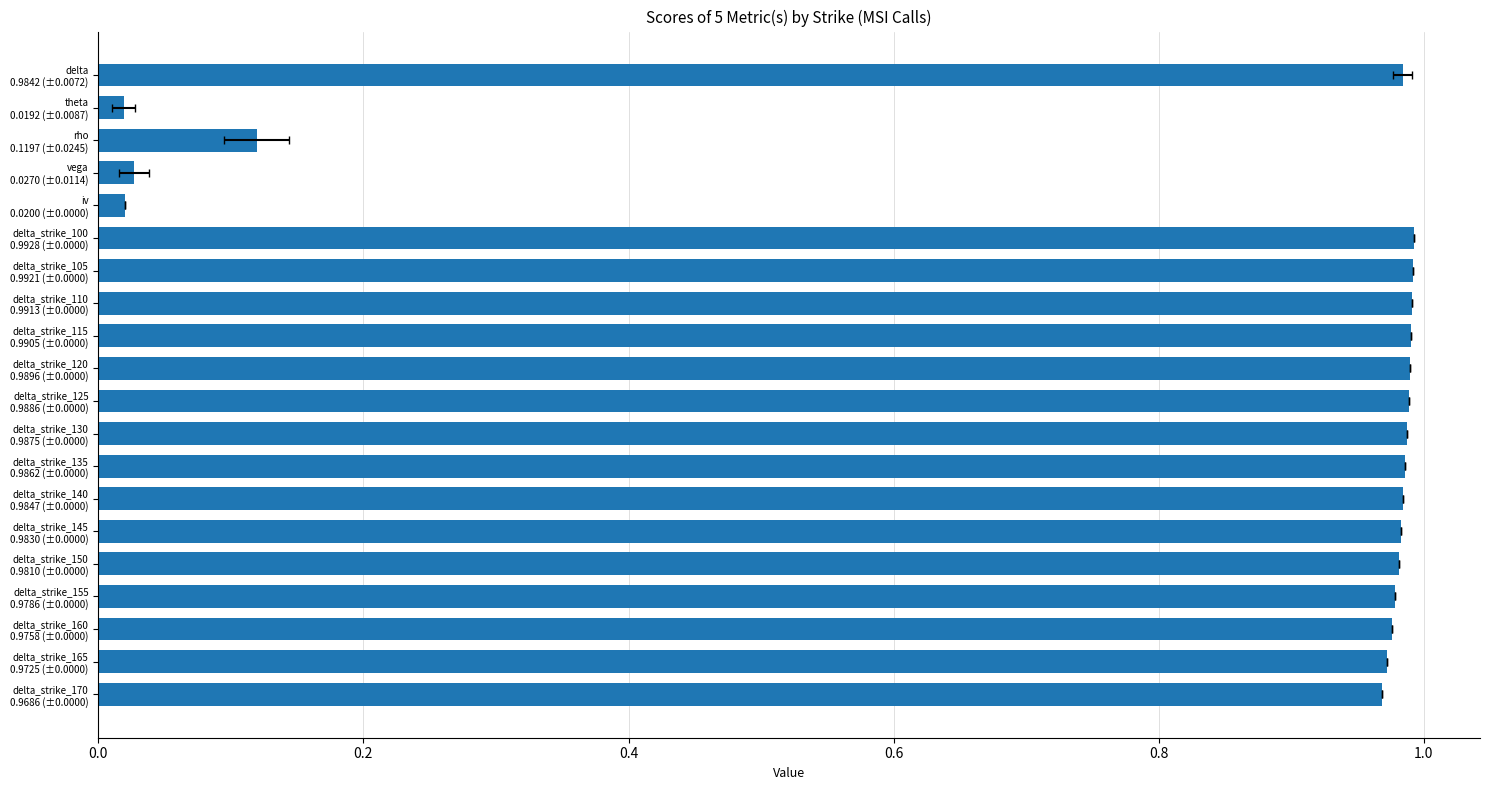

What is the value of the 19th bar from the left?

1.0